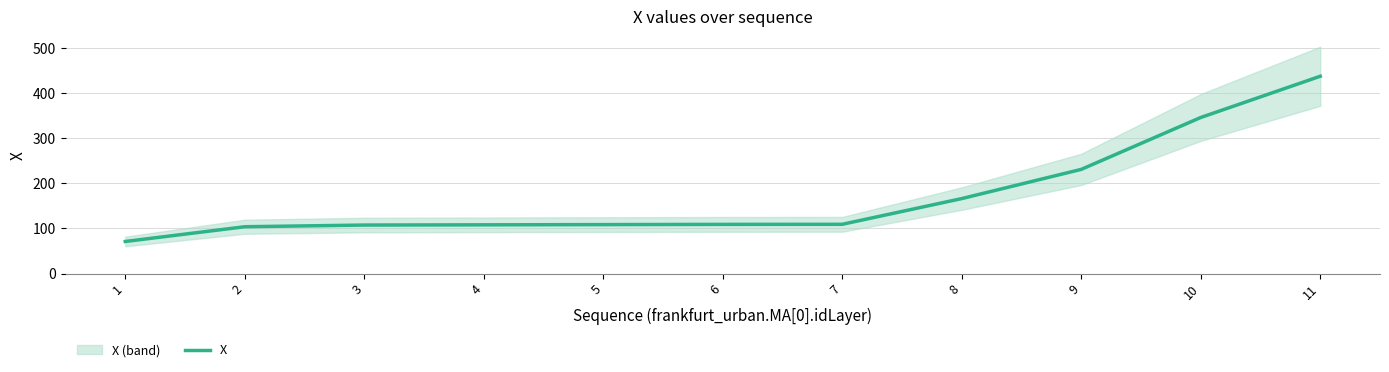

Which category has the highest value across all series?

11